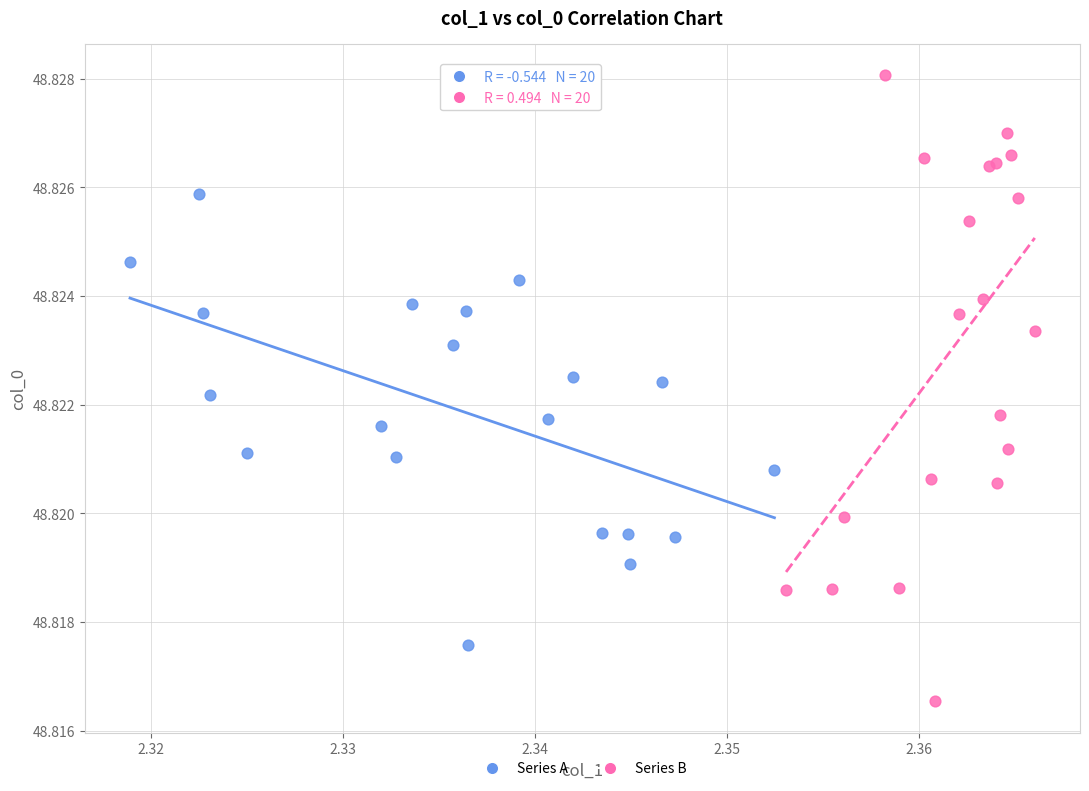

Which series contains the lowest Y value?

Series B